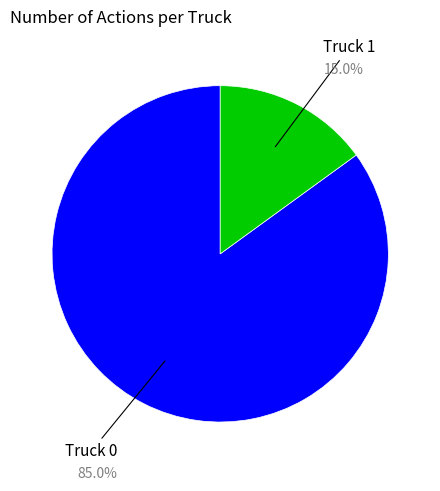

Count the number of slices in the pie.

2